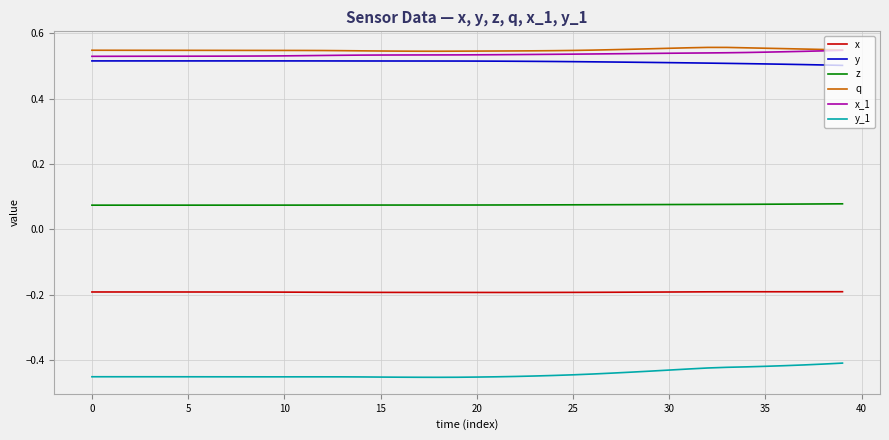

True or false: q and y_1 intersect in this chart.

False